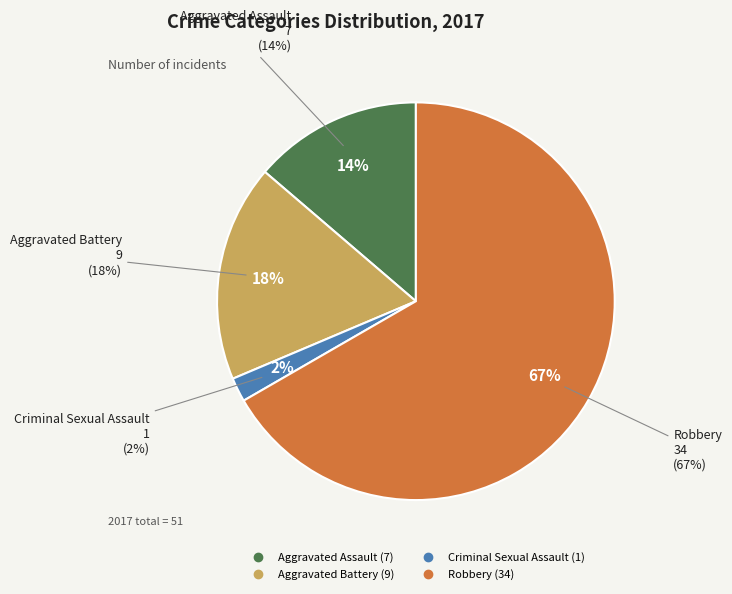

Does any single category account for the majority?

Yes